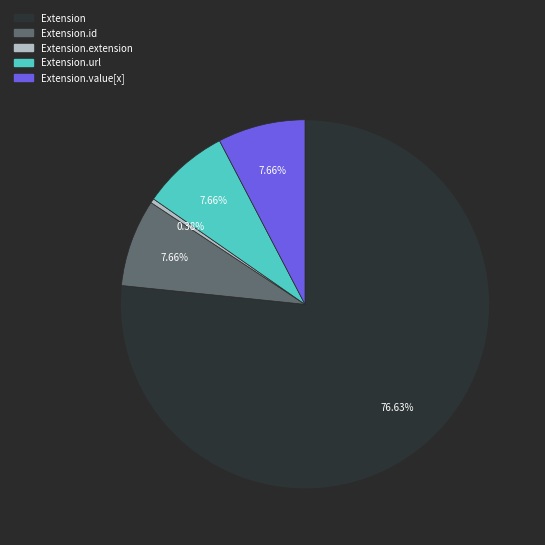

Count the number of slices in the pie.

5